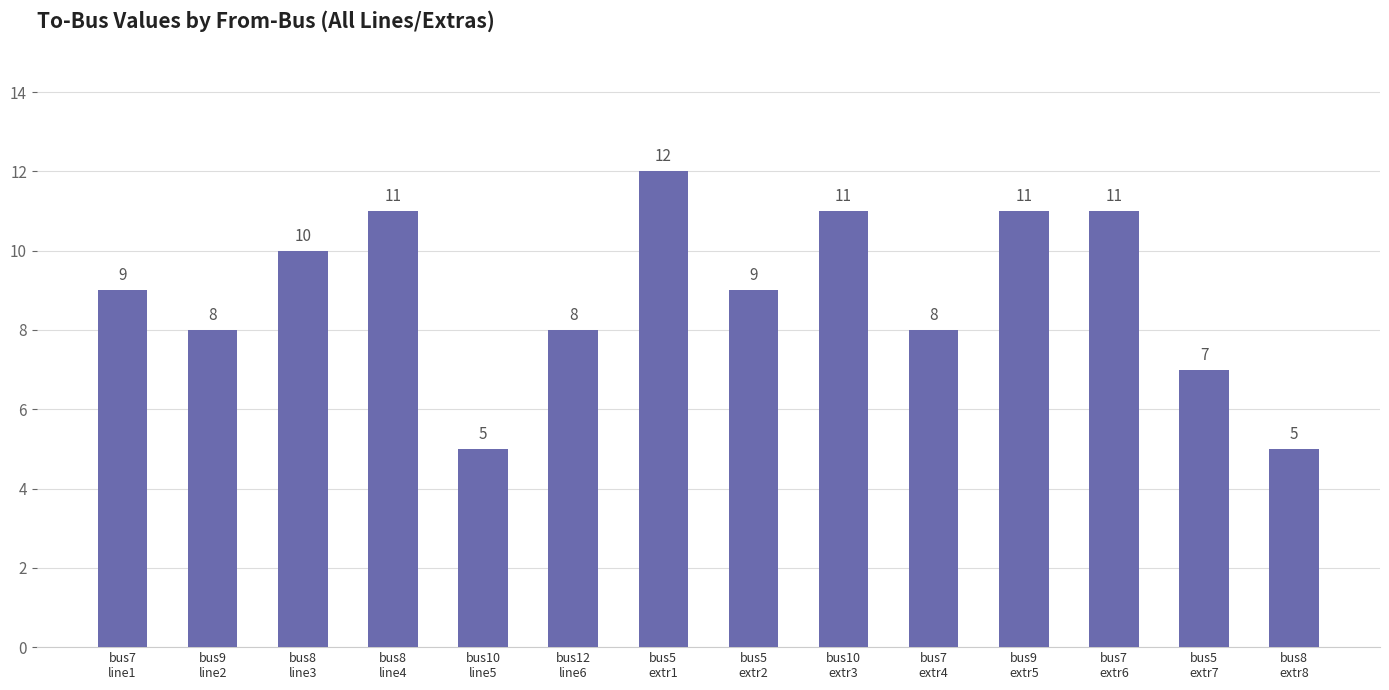

What is the value of the 12th bar from the left?

11